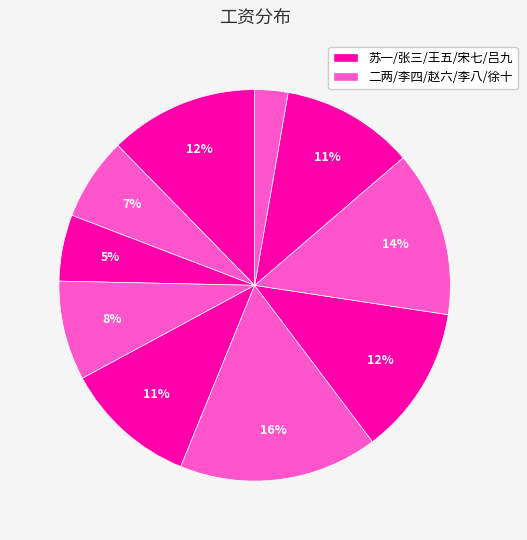

Count the number of slices in the pie.

10